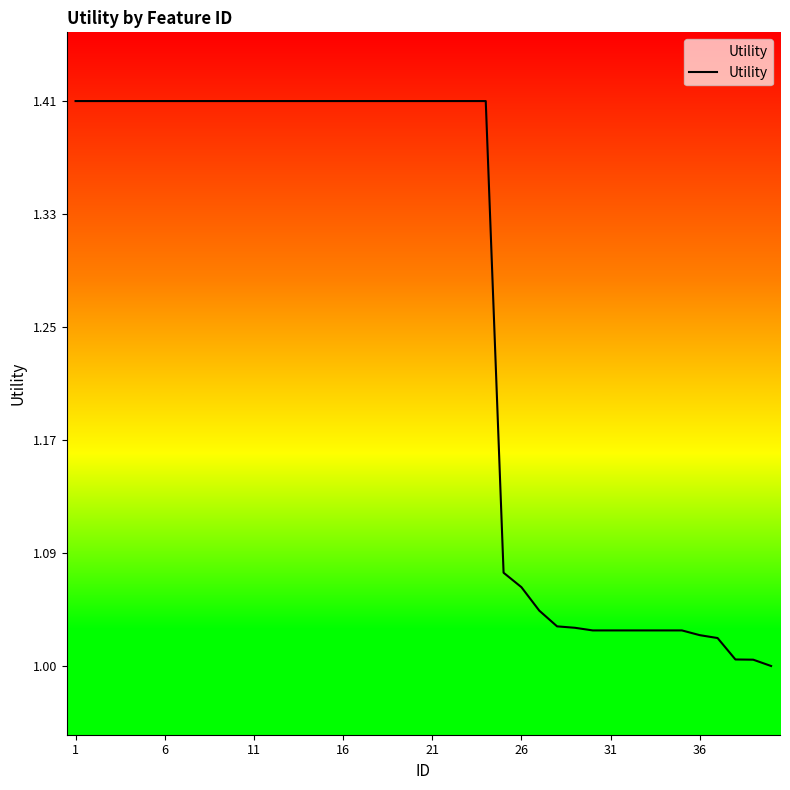

What is the difference between the maximum and minimum values?

0.4